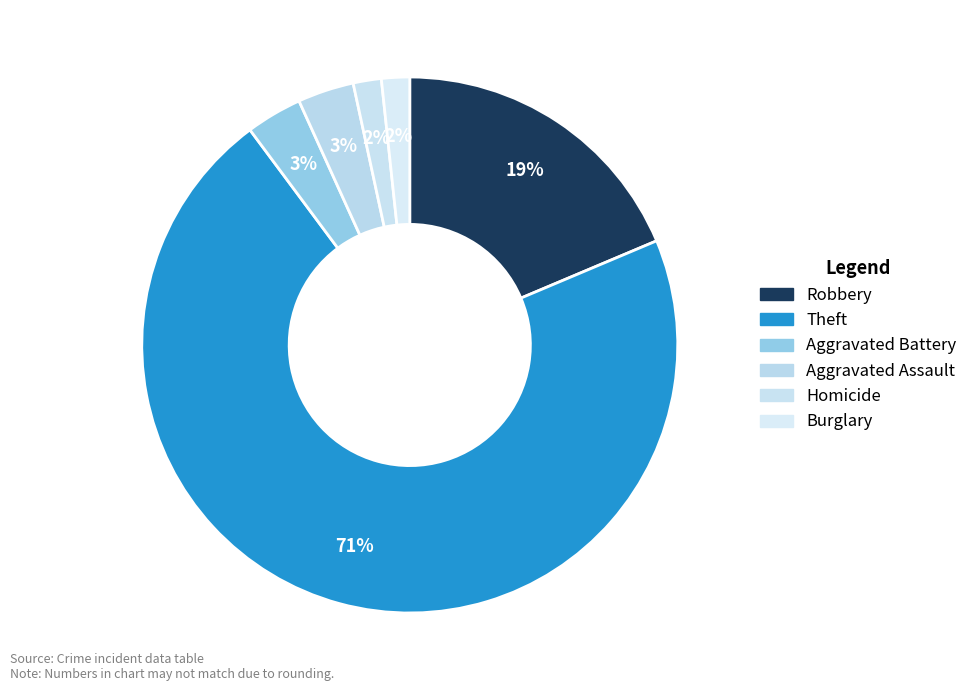

Count the number of slices in the pie.

6